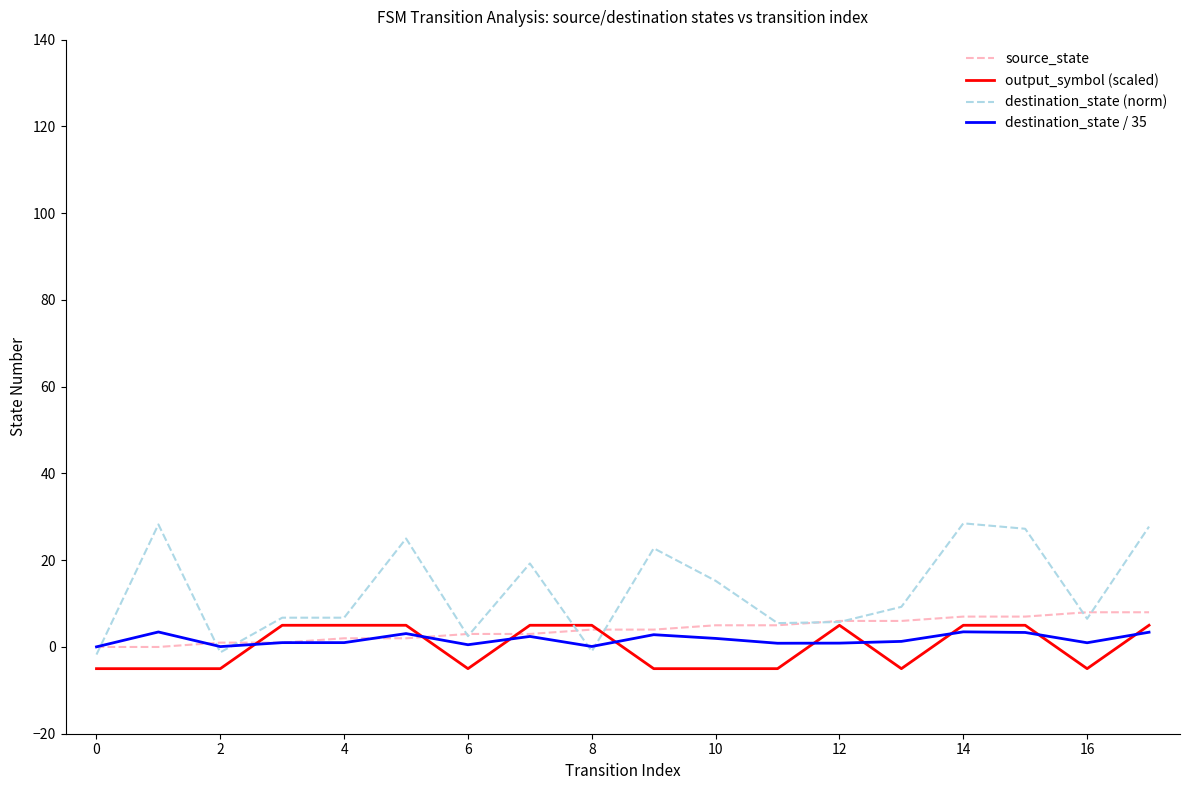

What is the greatest value displayed?

28.5